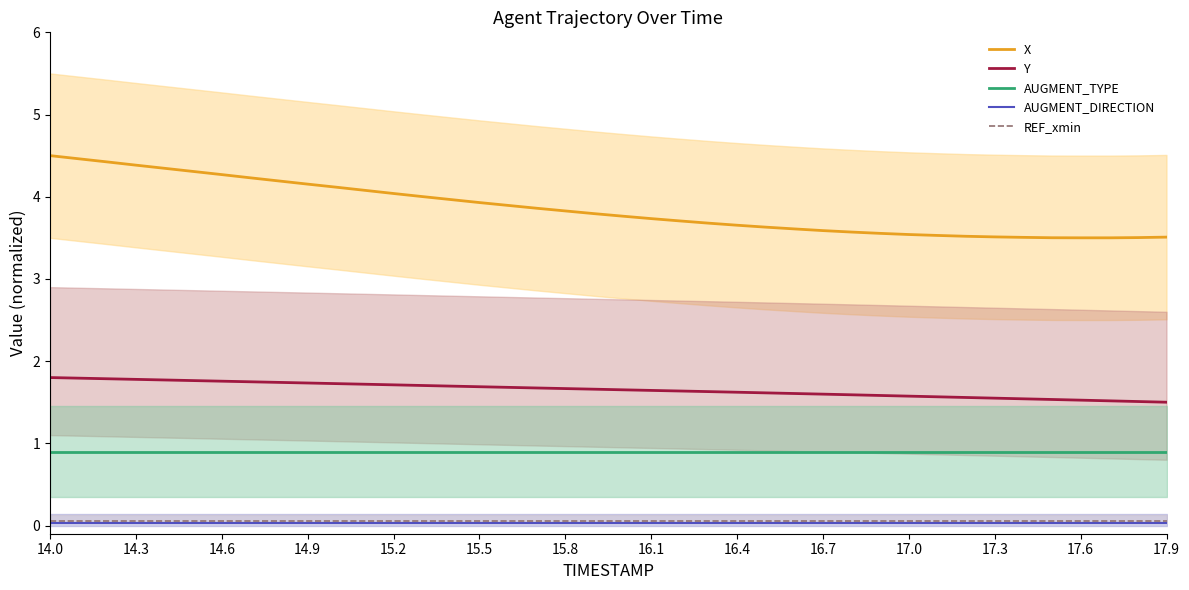

What is the total value across all series at 22?

6.3